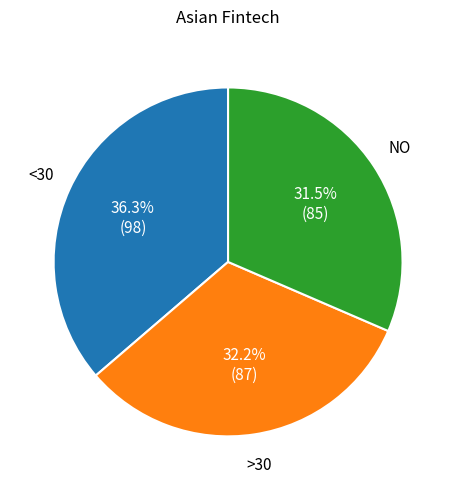

Does any single category account for the majority?

No